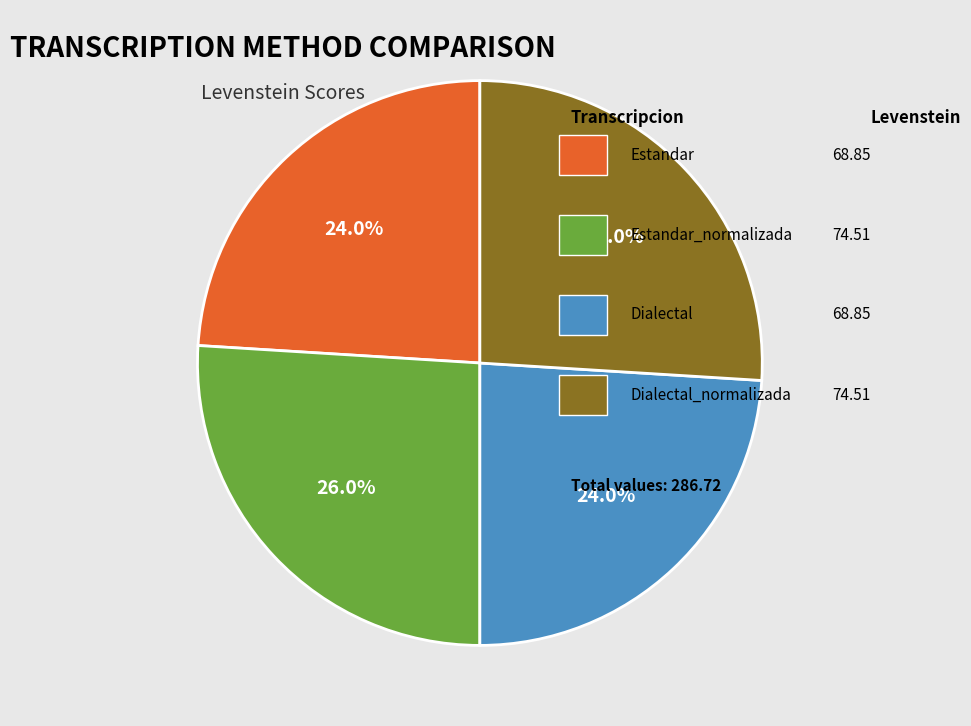

Is there any slice that represents more than half of the pie?

No